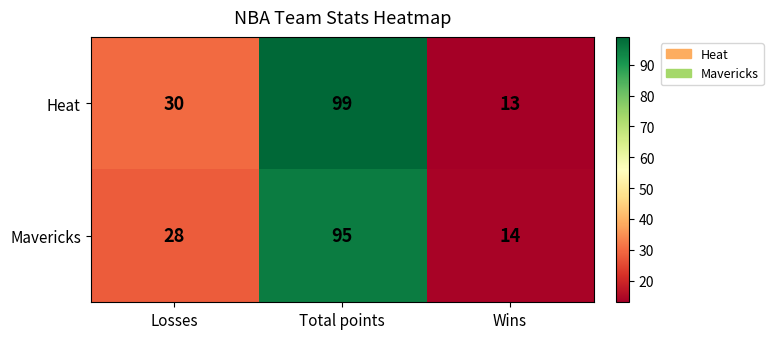

What is the maximum value shown in the chart?

99